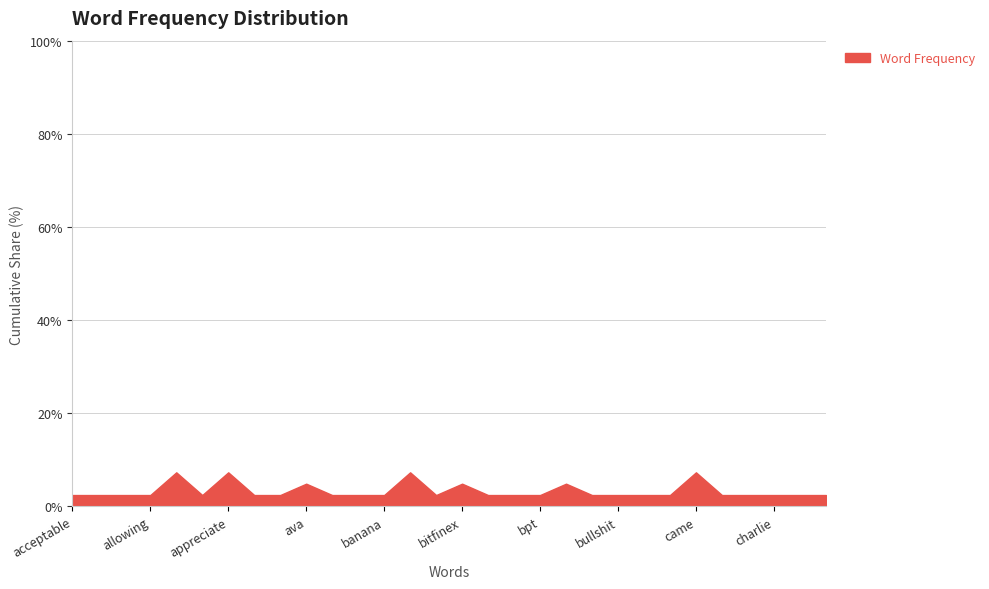

List the labels in order of value, smallest first.

acceptable, adding, aint, allowing, anonymous, atleast, australia, awful, background, banana, beth, blacklisted, boomer, bpt, bucks, bullshit, burnt, busy, canceled, catastrophic, charlie, childhood, chill, ava, bitfinex, brother, anon, appreciate, banned, came